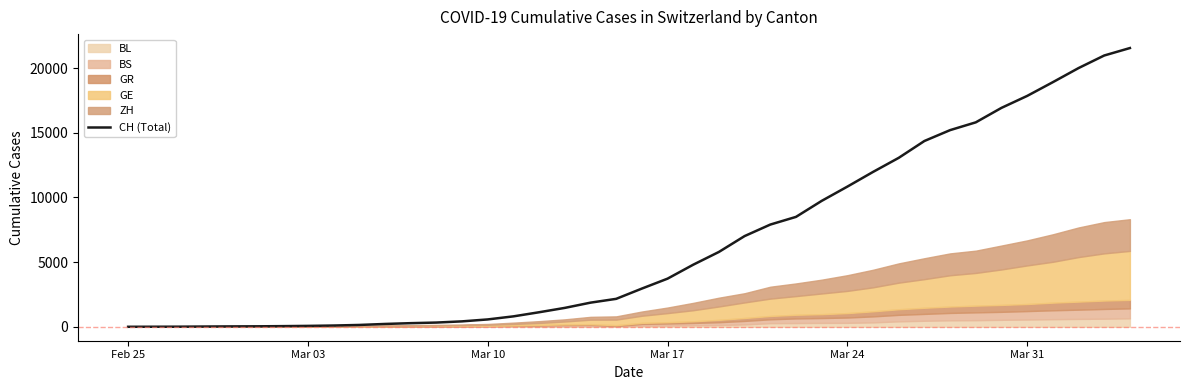

What is the maximum value shown in the chart?

21554